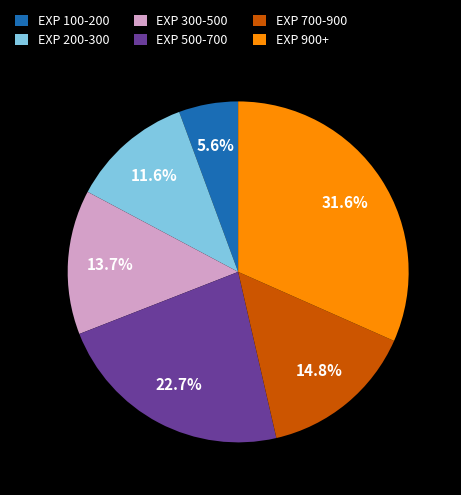

How many slices are in this pie chart?

6